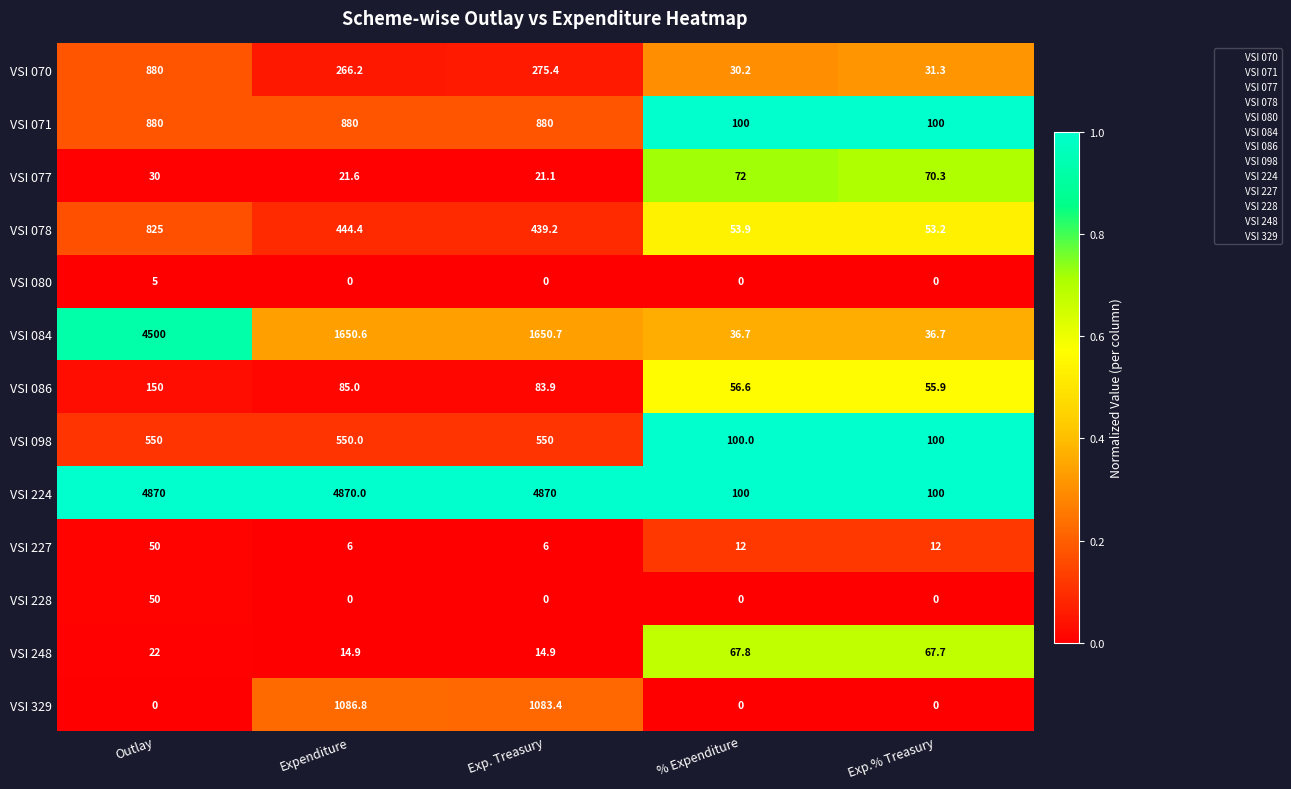

What is the sum of all VSI 078 values?

1815.7